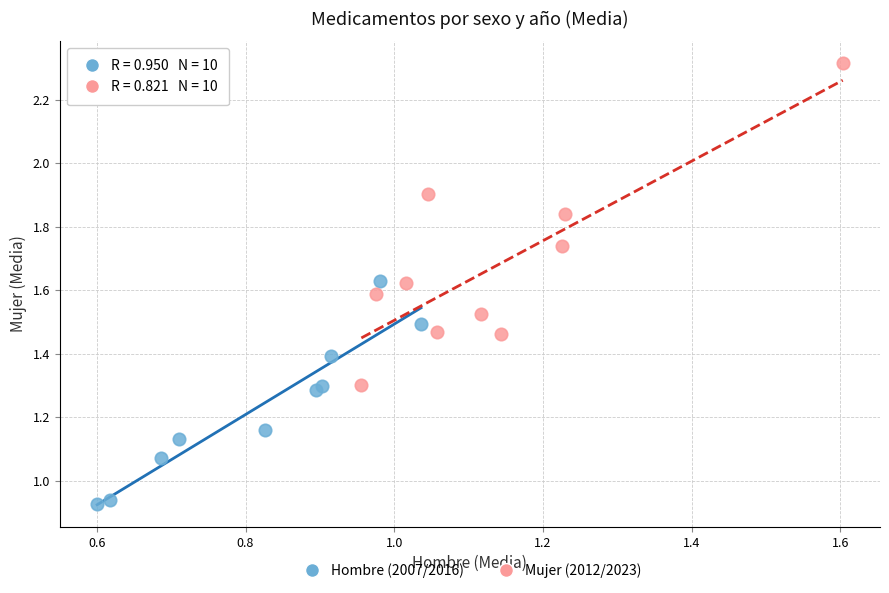

What are all the series names shown in the legend?

Hombre (2007/2016), Mujer (2012/2023)